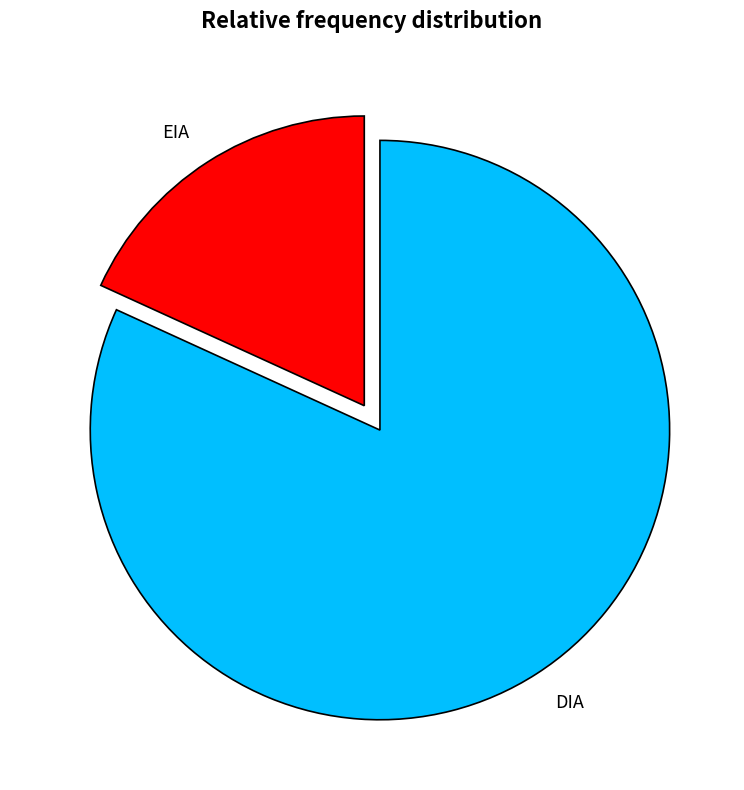

Between EIA and DIA, which is larger?

DIA